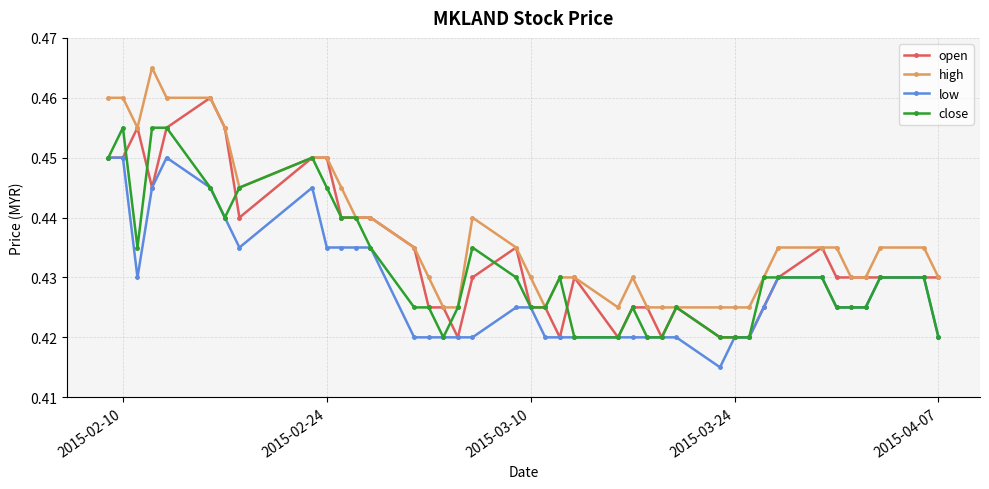

List the series in order of their peak value, highest first.

high, open, close, low